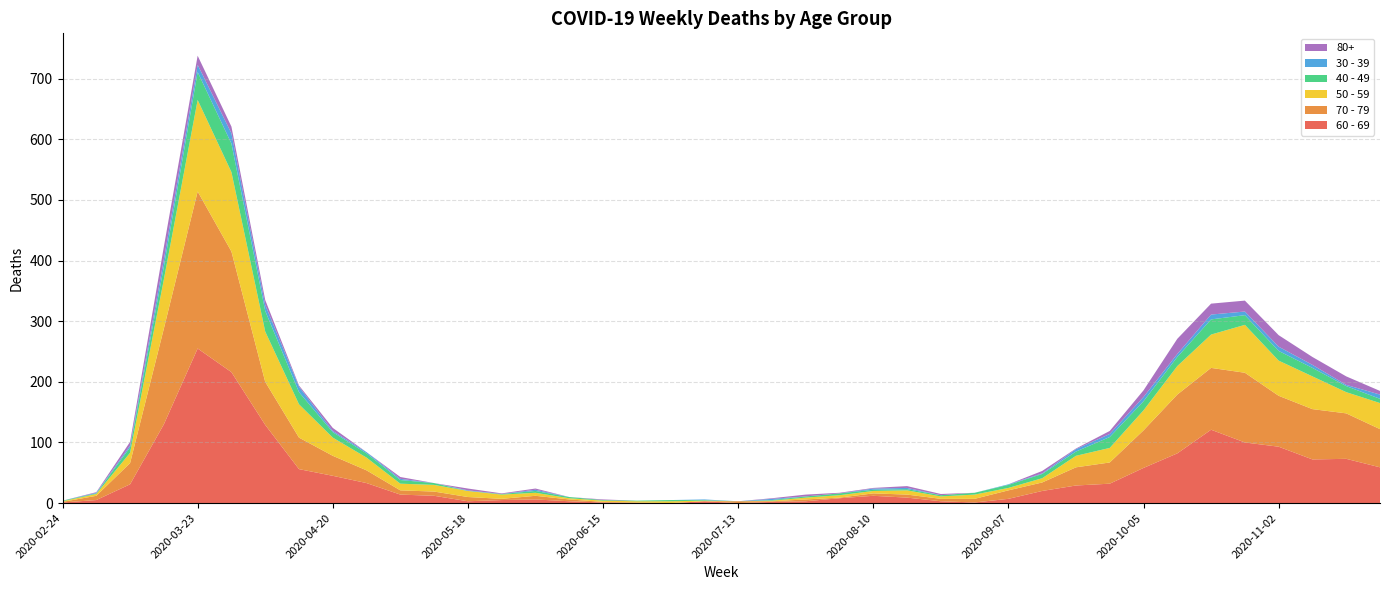

Reading left to right, transcribe all the data shown in this chart.

60 - 69: 1	5	31	130	255	216	129	56	45	33	14	12	3	5	6	3	1	0	0	3	0	2	3	8	12	9	3	1	7	20	29	32	58	82	121	100	93	72	73	59
70 - 79: 1	7	35	158	259	199	71	52	33	21	7	7	7	2	6	3	1	1	0	0	3	1	3	1	4	5	4	6	14	14	30	35	62	97	102	115	84	83	75	63
50 - 59: 1	3	17	81	151	131	83	55	30	21	11	11	10	7	5	2	2	2	3	1	0	1	3	4	4	7	4	7	4	7	19	24	33	47	55	79	58	54	35	43
40 - 49: 1	1	9	21	46	47	34	20	9	7	6	3	0	1	3	2	1	1	2	1	0	1	2	3	2	2	2	3	5	7	7	18	15	15	25	16	16	14	10	7
30 - 39: 0	1	3	12	12	17	10	9	2	2	2	0	1	0	2	0	0	0	0	1	0	2	0	0	2	2	0	0	1	1	4	5	7	5	8	6	7	5	2	7
80+: 0	1	6	21	15	11	8	2	5	0	3	0	3	1	2	0	1	0	0	0	0	1	3	1	1	3	2	0	0	4	1	5	11	25	18	18	19	13	14	6